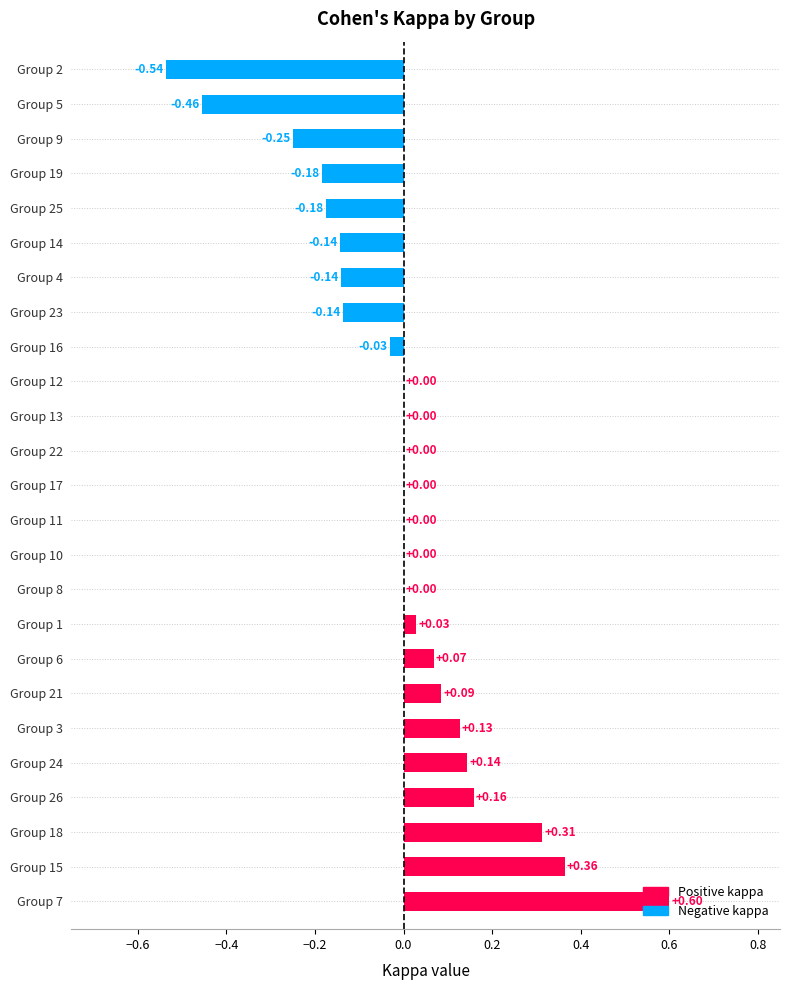

Does the chart contain stacked bars?

No